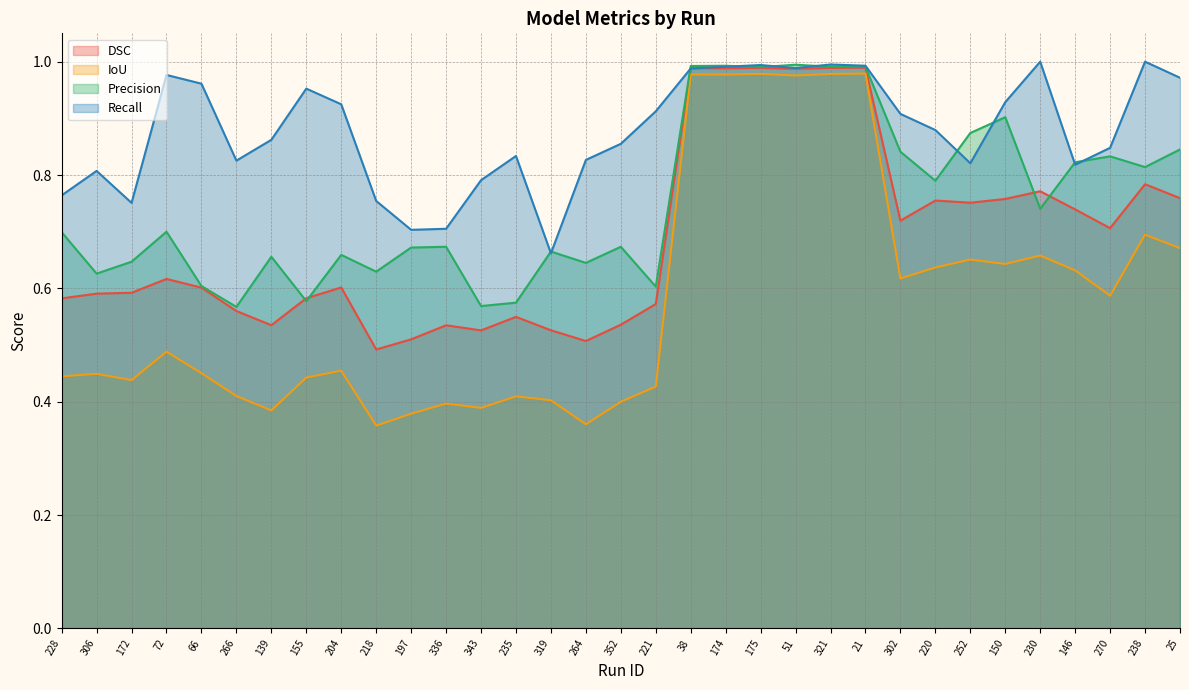

Reading left to right, transcribe all the data shown in this chart.

DSC: 0.6	0.6	0.6	0.6	0.6	0.6	0.5	0.6	0.6	0.5	0.5	0.5	0.5	0.5	0.5	0.5	0.5	0.6	1.0	1.0	1.0	1.0	1.0	1.0	0.7	0.8	0.8	0.8	0.8	0.7	0.7	0.8	0.8
IoU: 0.4	0.4	0.4	0.5	0.5	0.4	0.4	0.4	0.5	0.4	0.4	0.4	0.4	0.4	0.4	0.4	0.4	0.4	1.0	1.0	1.0	1.0	1.0	1.0	0.6	0.6	0.7	0.6	0.7	0.6	0.6	0.7	0.7
Precision: 0.7	0.6	0.6	0.7	0.6	0.6	0.7	0.6	0.7	0.6	0.7	0.7	0.6	0.6	0.7	0.6	0.7	0.6	1.0	1.0	1.0	1.0	1.0	1.0	0.8	0.8	0.9	0.9	0.7	0.8	0.8	0.8	0.8
Recall: 0.8	0.8	0.8	1.0	1.0	0.8	0.9	1.0	0.9	0.8	0.7	0.7	0.8	0.8	0.7	0.8	0.9	0.9	1.0	1.0	1.0	1.0	1.0	1.0	0.9	0.9	0.8	0.9	1.0	0.8	0.8	1.0	1.0